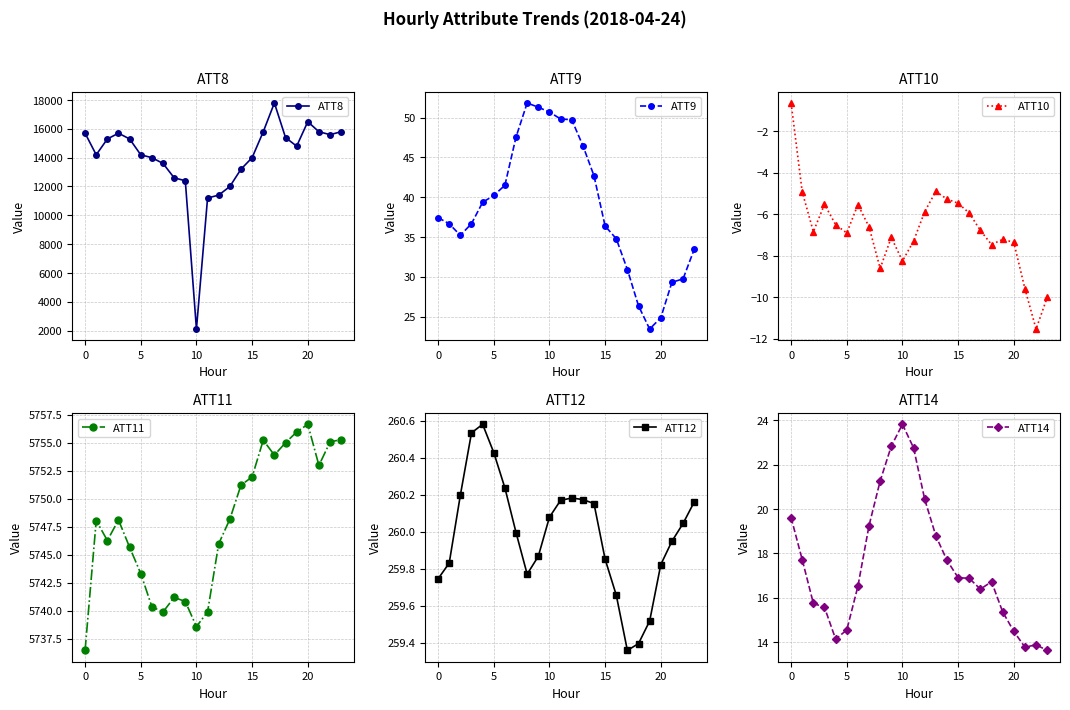

At which category is the sum across all series the highest?

17